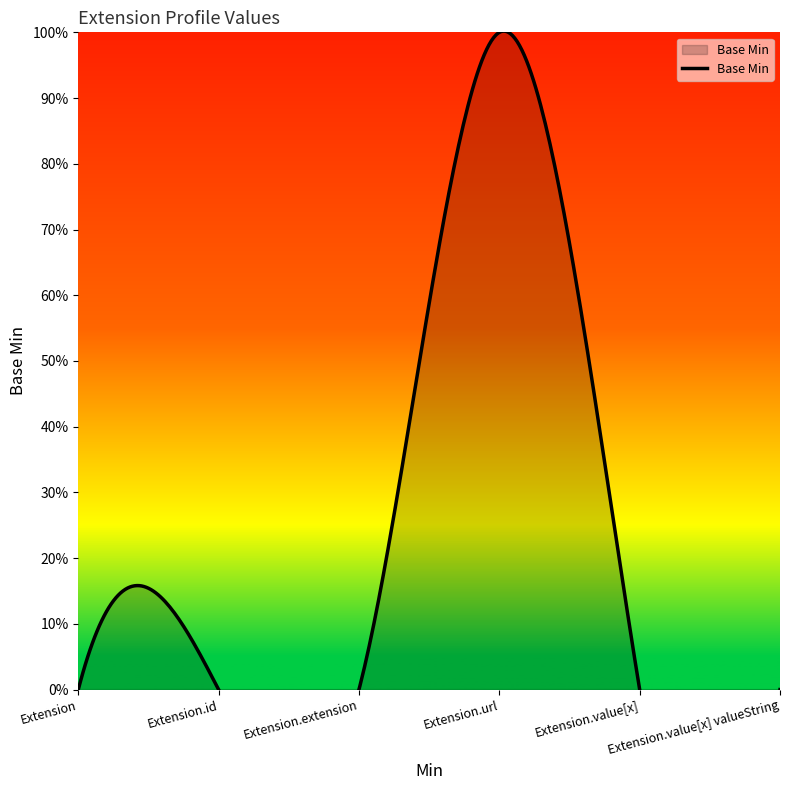

How many data points are above 0?

1